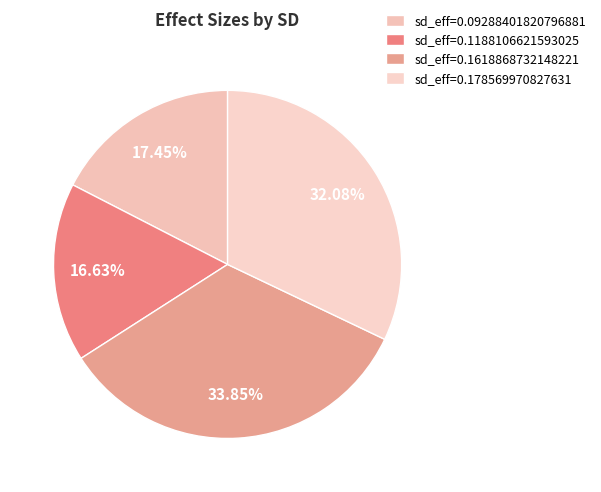

How many slices are in this pie chart?

4